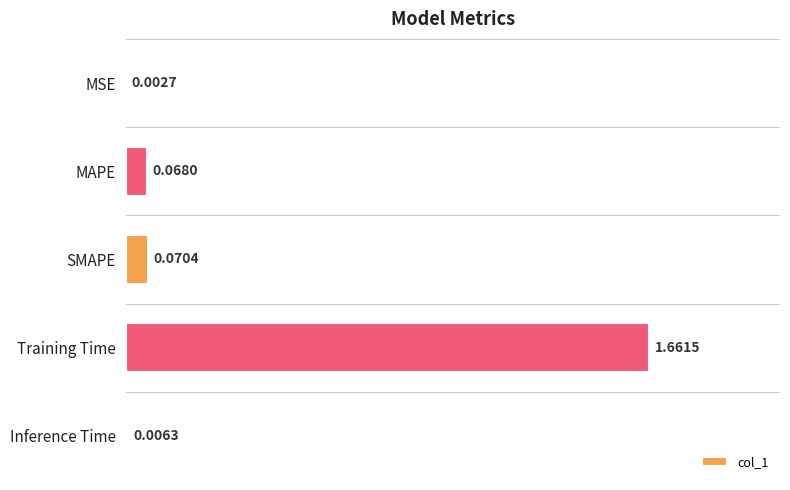

At which label is the value closest to 0?

MSE